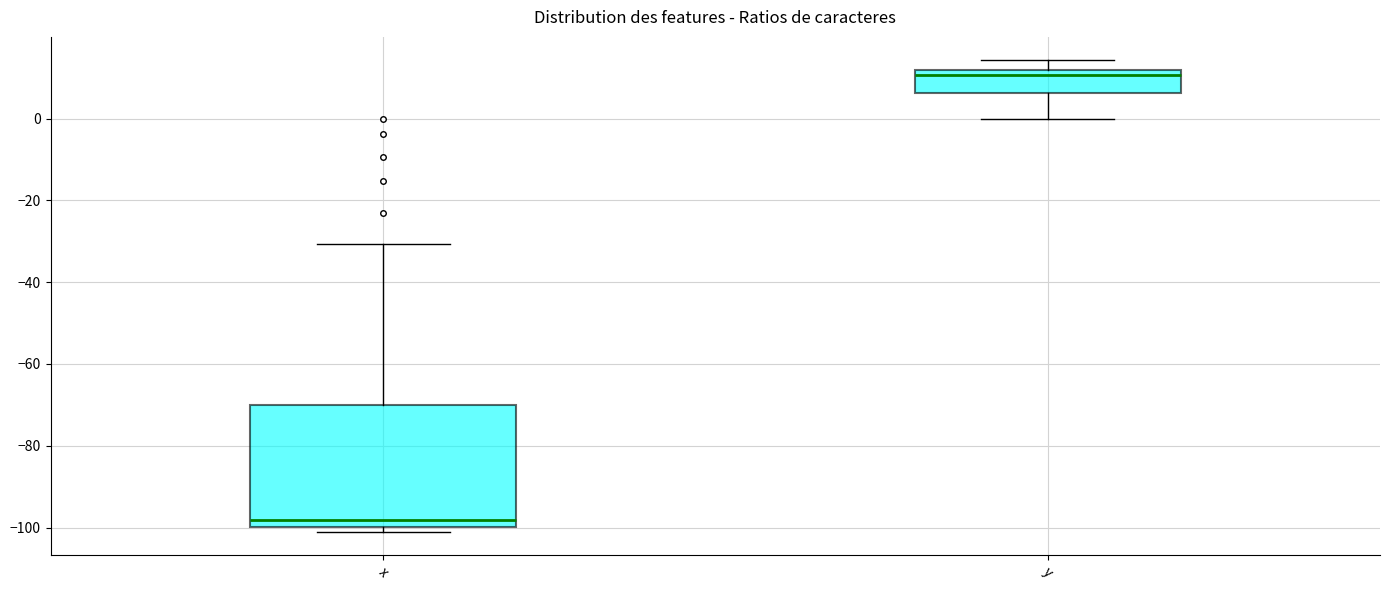

Comparing the boxes themselves (not the whiskers), which one is the tallest?

x